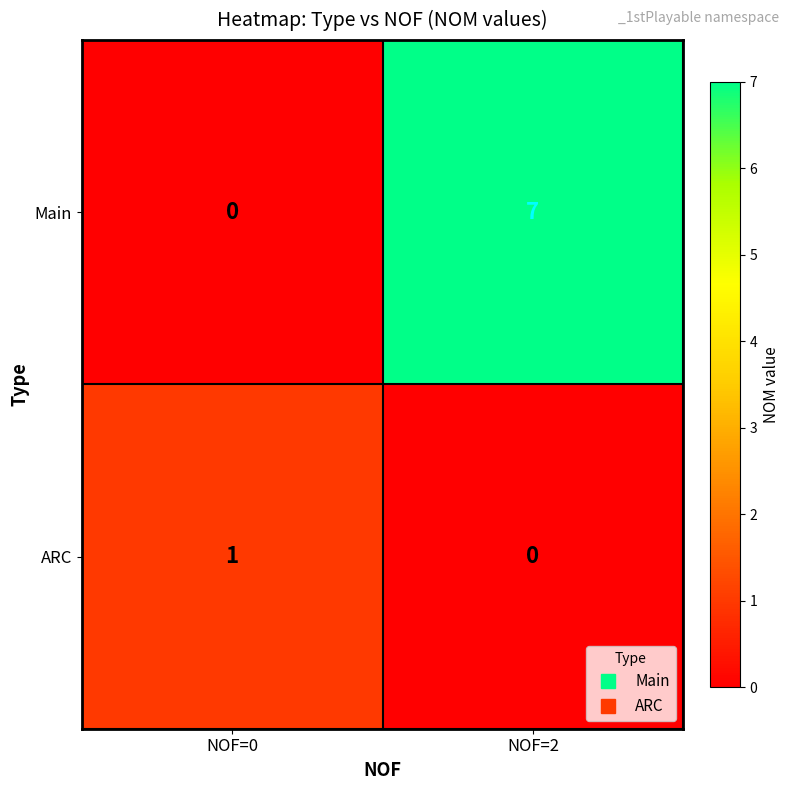

Where is ARC nearest to the value 0?

NOF=2